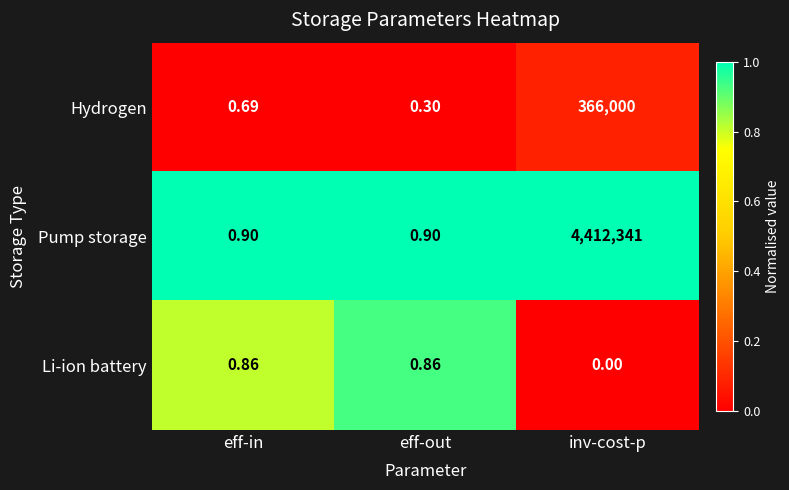

Between eff-in and eff-out, which series saw the biggest shift?

Hydrogen